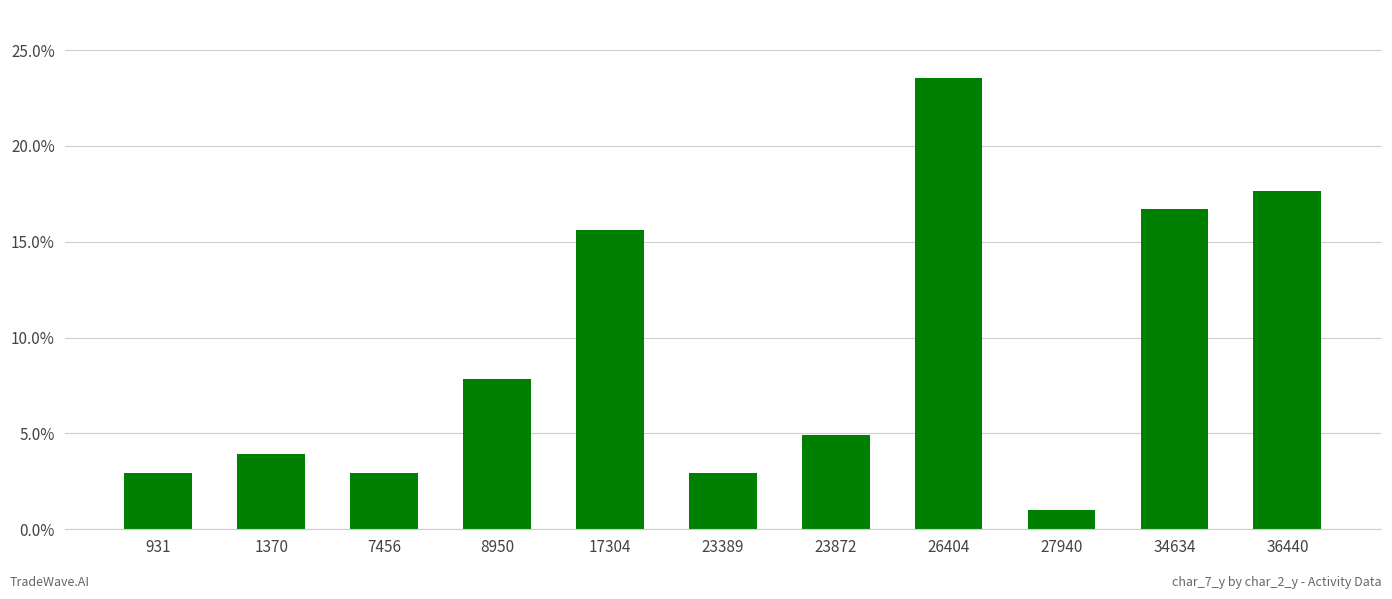

How many distinct data groups are displayed?

1